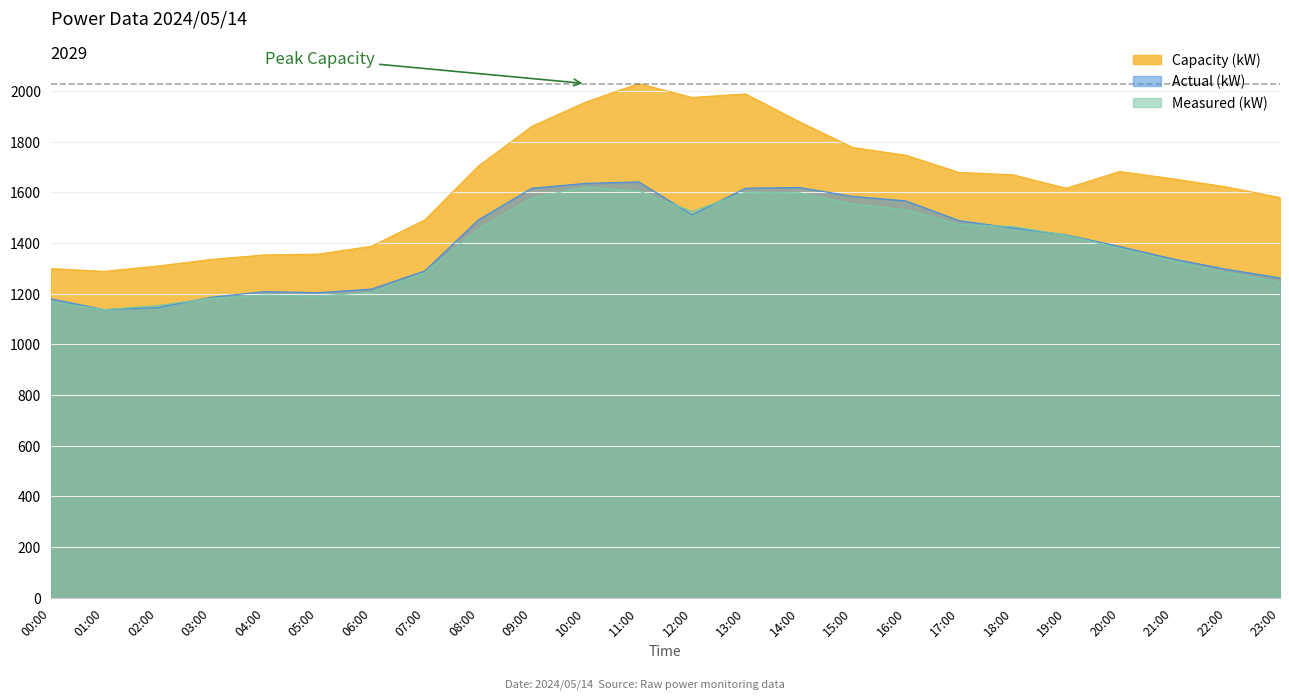

Reading right to left, what are all the values shown in this chart?

Actual (kW): 1262	1296	1337	1386	1432	1459	1488	1566	1584	1619	1616	1511	1641	1635	1616	1491	1290	1218	1204	1208	1186	1145	1137	1180
Measured (kW): 1246	1284	1329	1379	1430	1465	1473	1531	1554	1598	1600	1524	1605	1621	1577	1455	1283	1206	1190	1194	1182	1153	1137	1168
Capacity (kW): 1579	1621	1653	1682	1616	1669	1678	1746	1777	1879	1988	1974	2029	1955	1860	1703	1491	1387	1356	1353	1335	1309	1288	1299